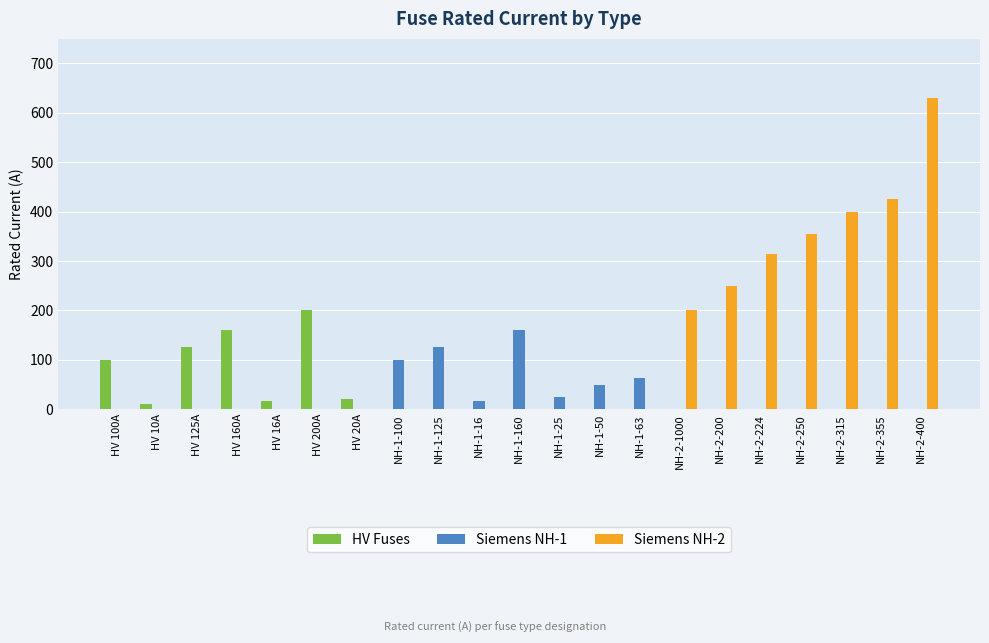

Which series has the largest total across all categories?

Siemens NH-2